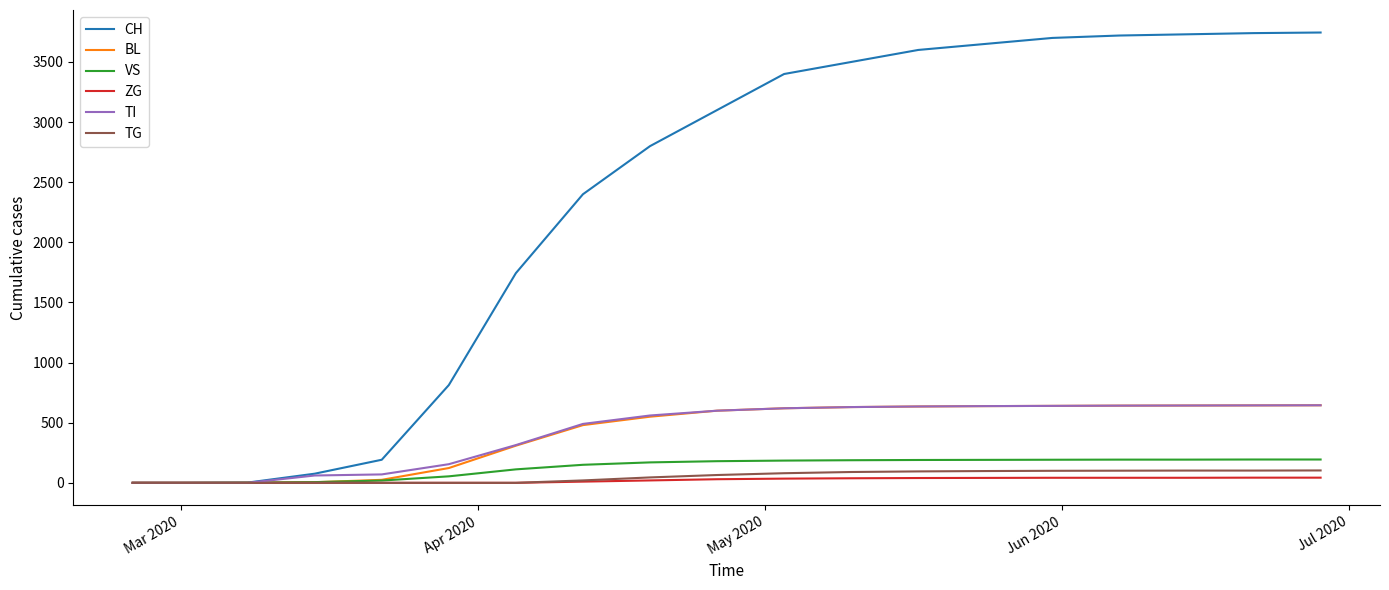

Does the chart display data point markers on the line(s)?

No